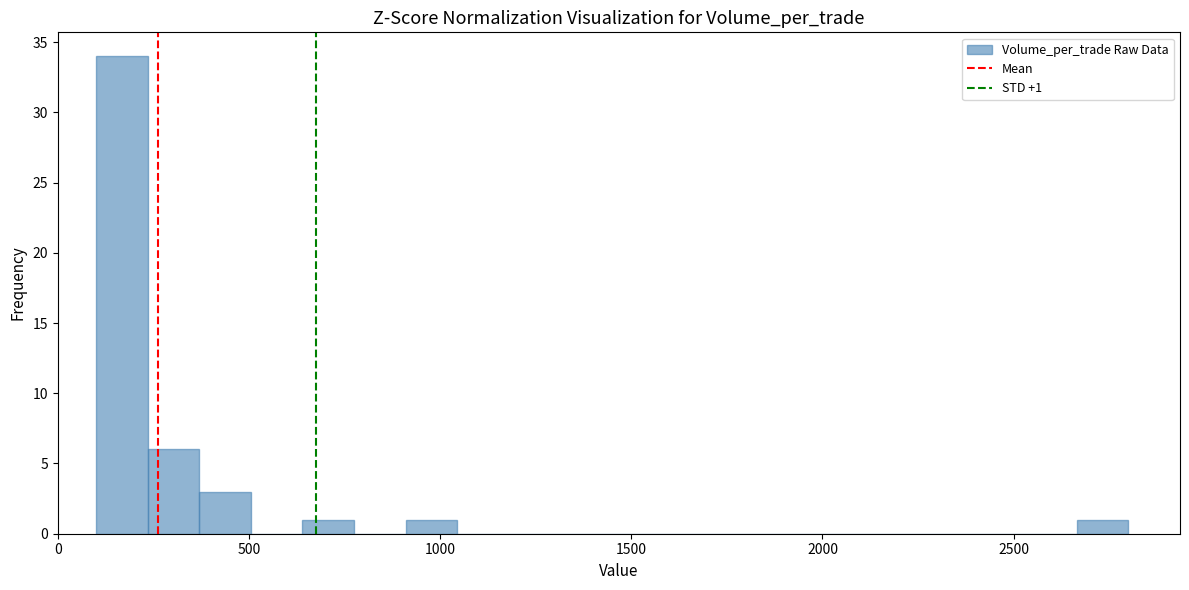

Read against the x-axis, roughly where is the centre of the tallest bar?

150